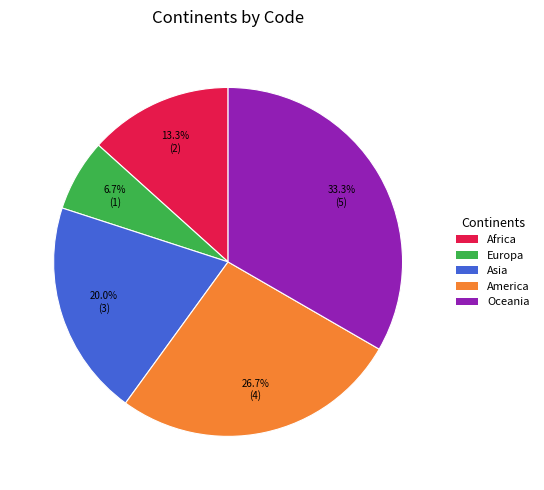

Is Asia the majority of the pie?

No